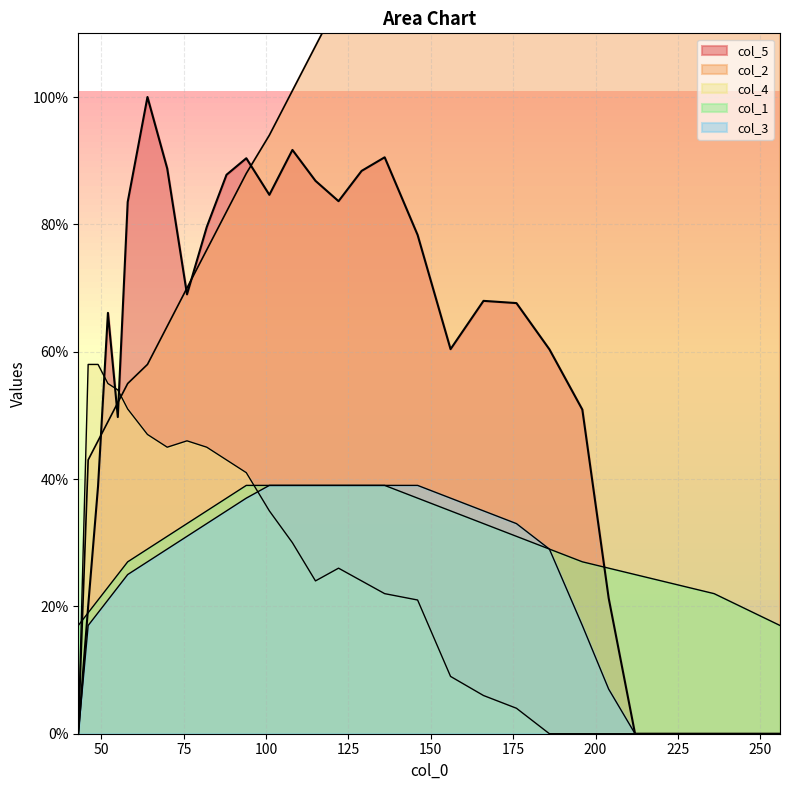

True or false: col_3 has more than 2 interior local peaks.

False